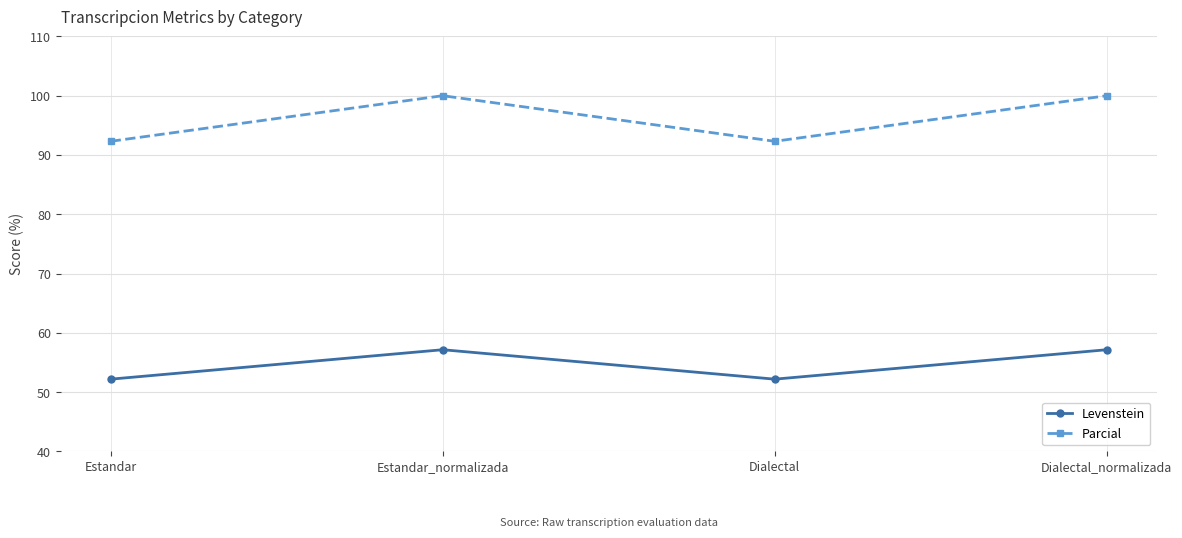

Reading left to right, transcribe all the data shown in this chart.

Levenstein: 52.2	57.1	52.2	57.1
Parcial: 92.3	100.0	92.3	100.0